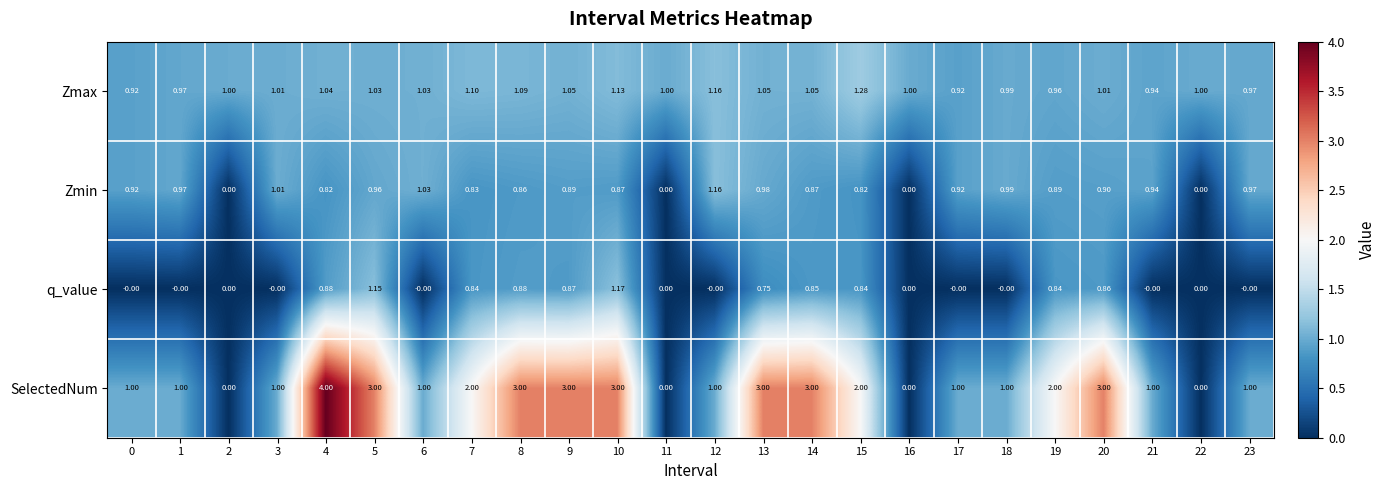

List the series in order of their overall mean, lowest first.

q_value, Zmin, Zmax, SelectedNum